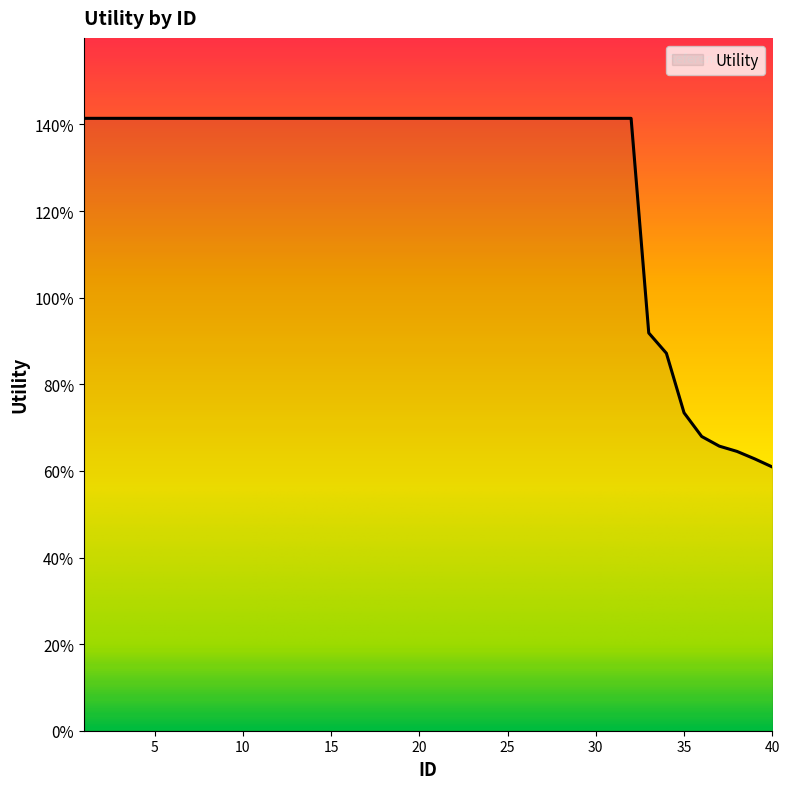

Does the chart have visible grid lines?

No